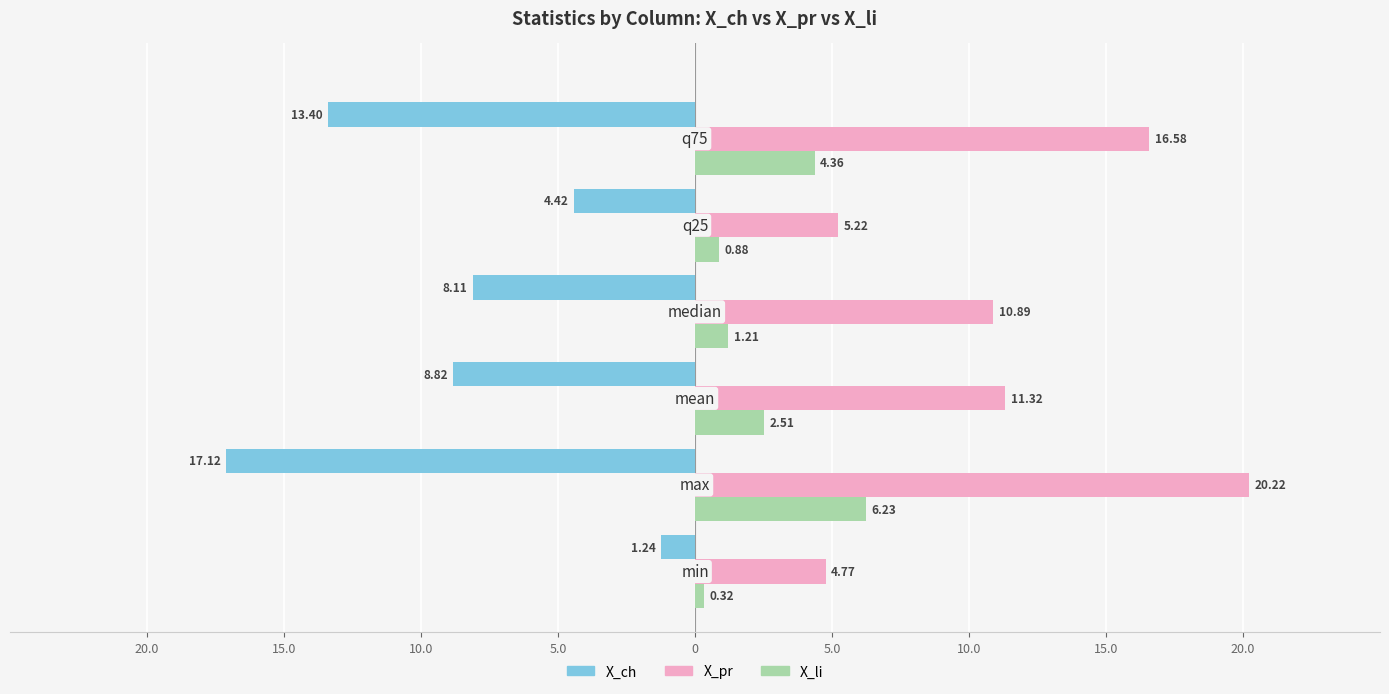

What are all the series names shown in the legend?

X_ch, X_pr, X_li